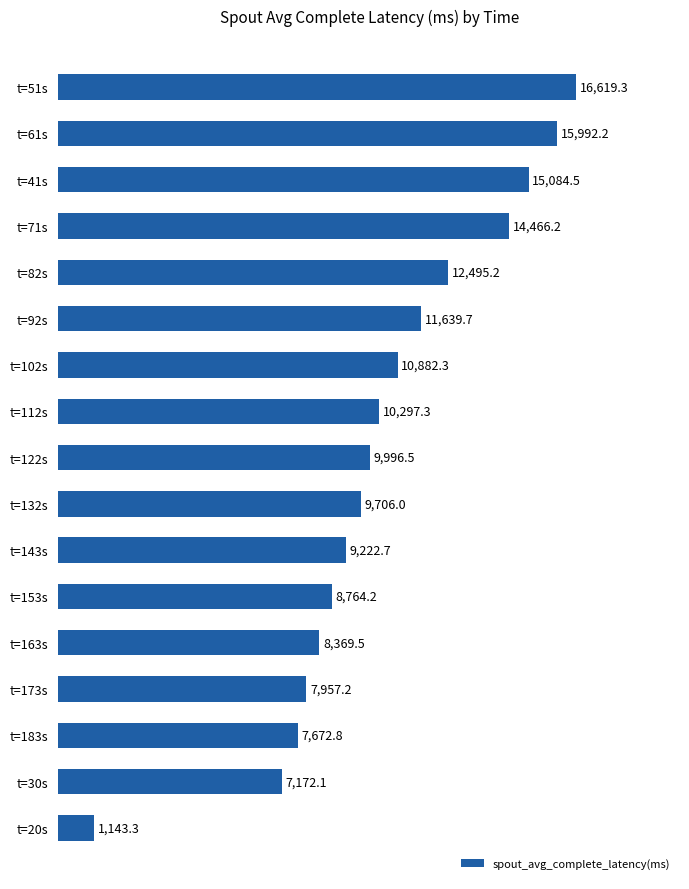

How many values are below 9996?

8